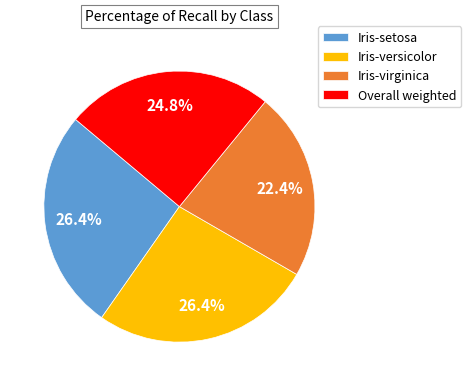

Which slice is the smallest?

Iris-virginica